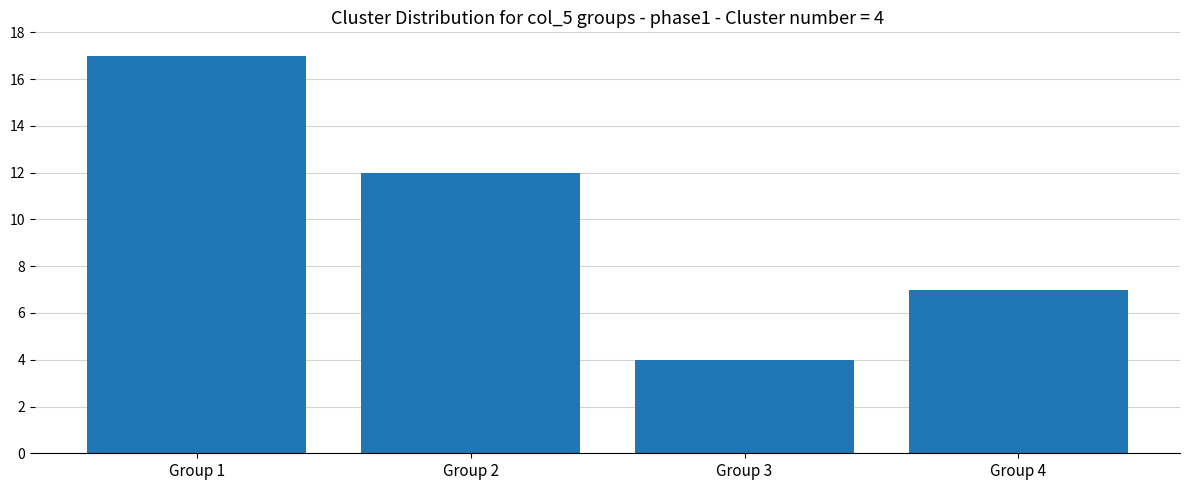

Reading left to right, what are all the values shown in this chart?

17	12	4	7